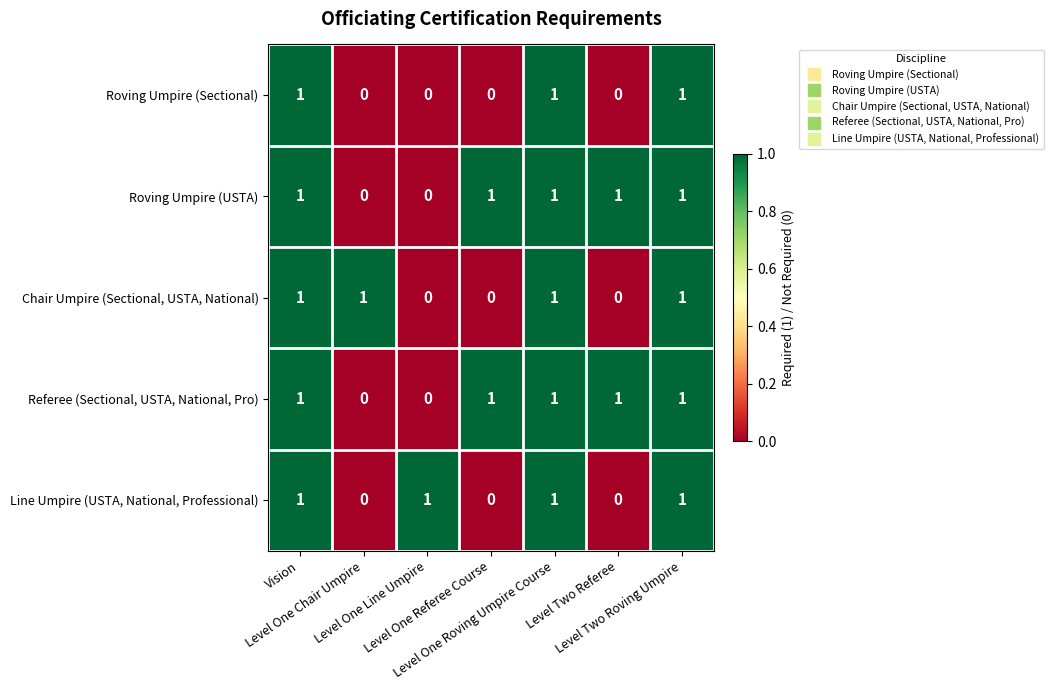

At how many categories does at least one series exceed 0?

7